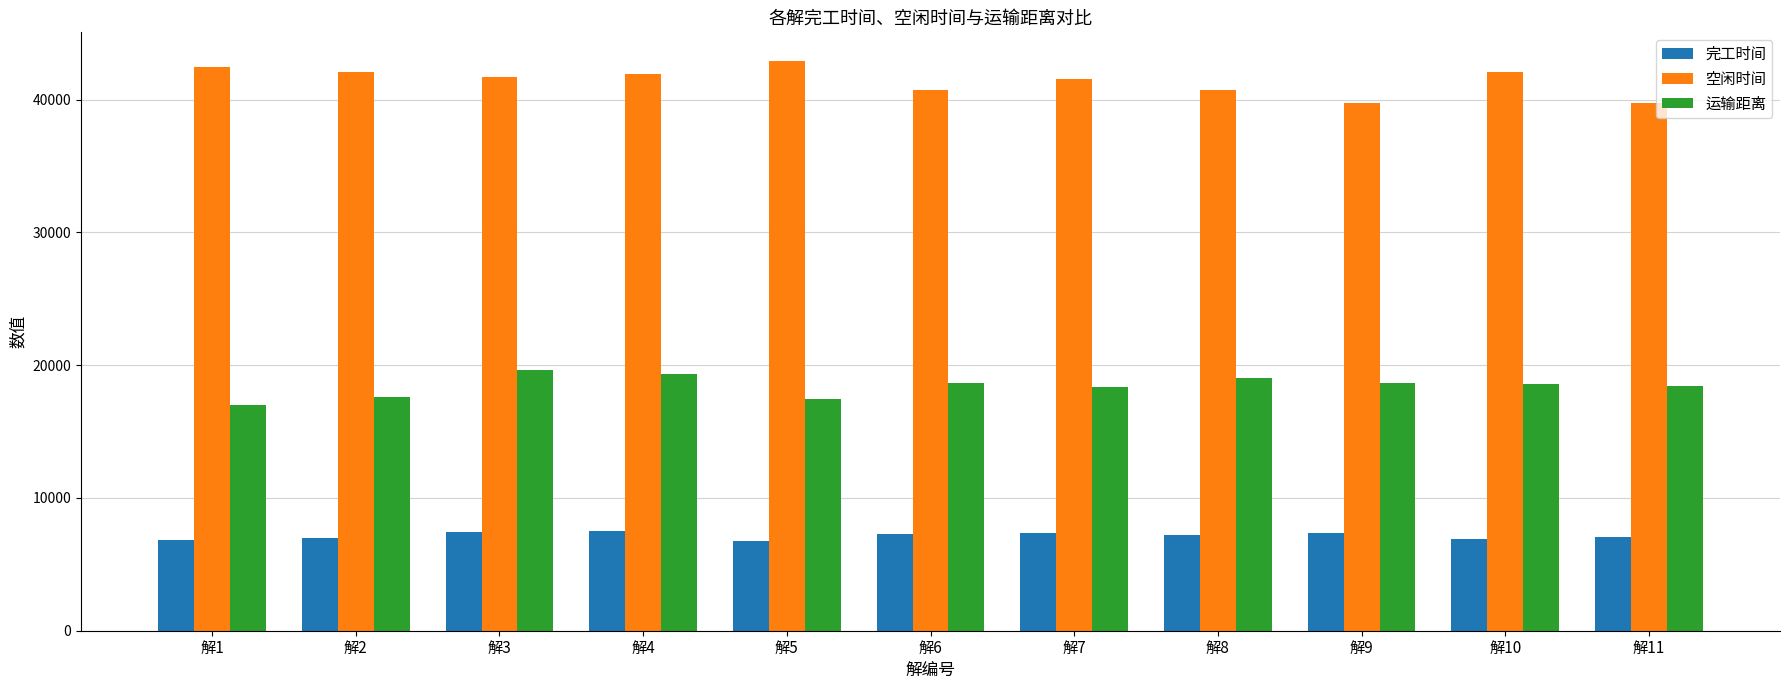

Rank the series at 解1 from lowest to highest value.

完工时间, 运输距离, 空闲时间